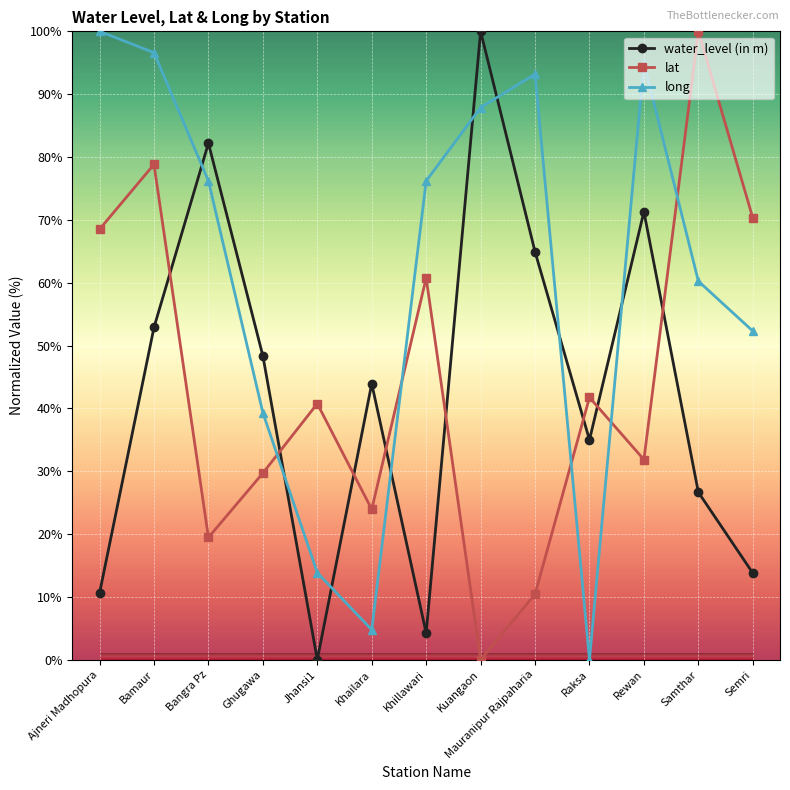

Where is long nearest to the value 50?

Semri